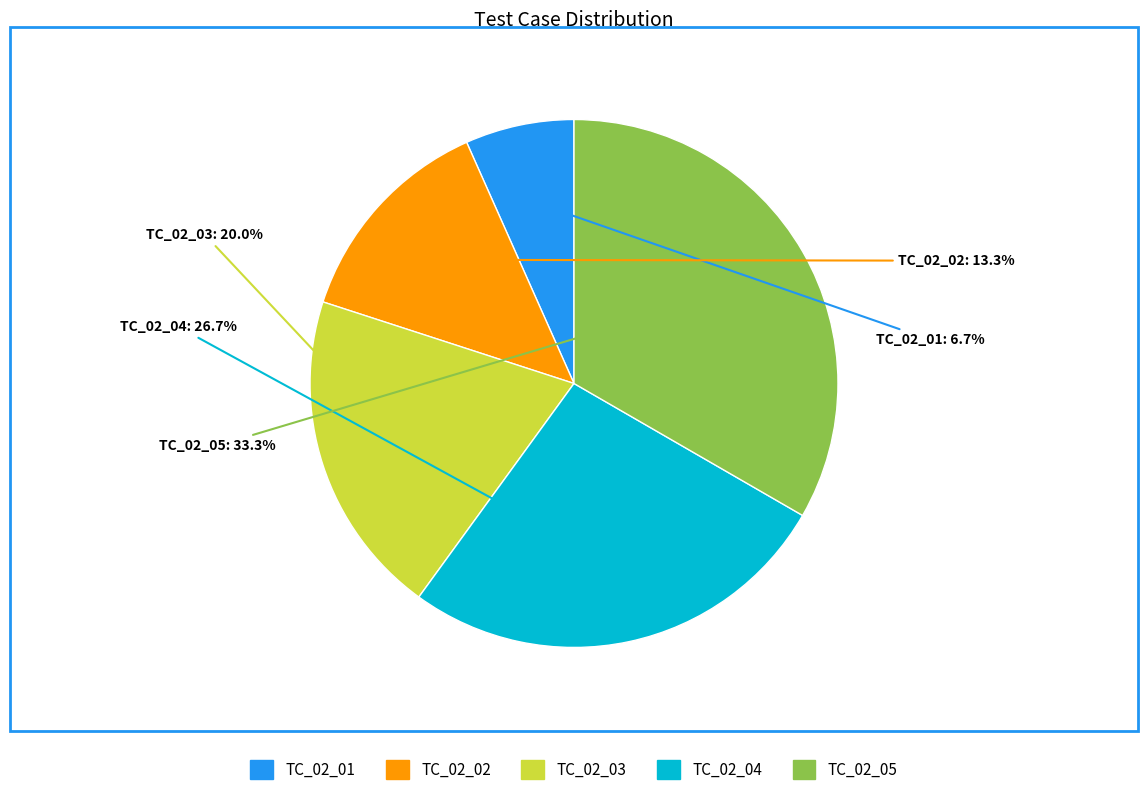

Approximately how many times larger is the value at TC_02_02 compared to TC_02_05?

0.4